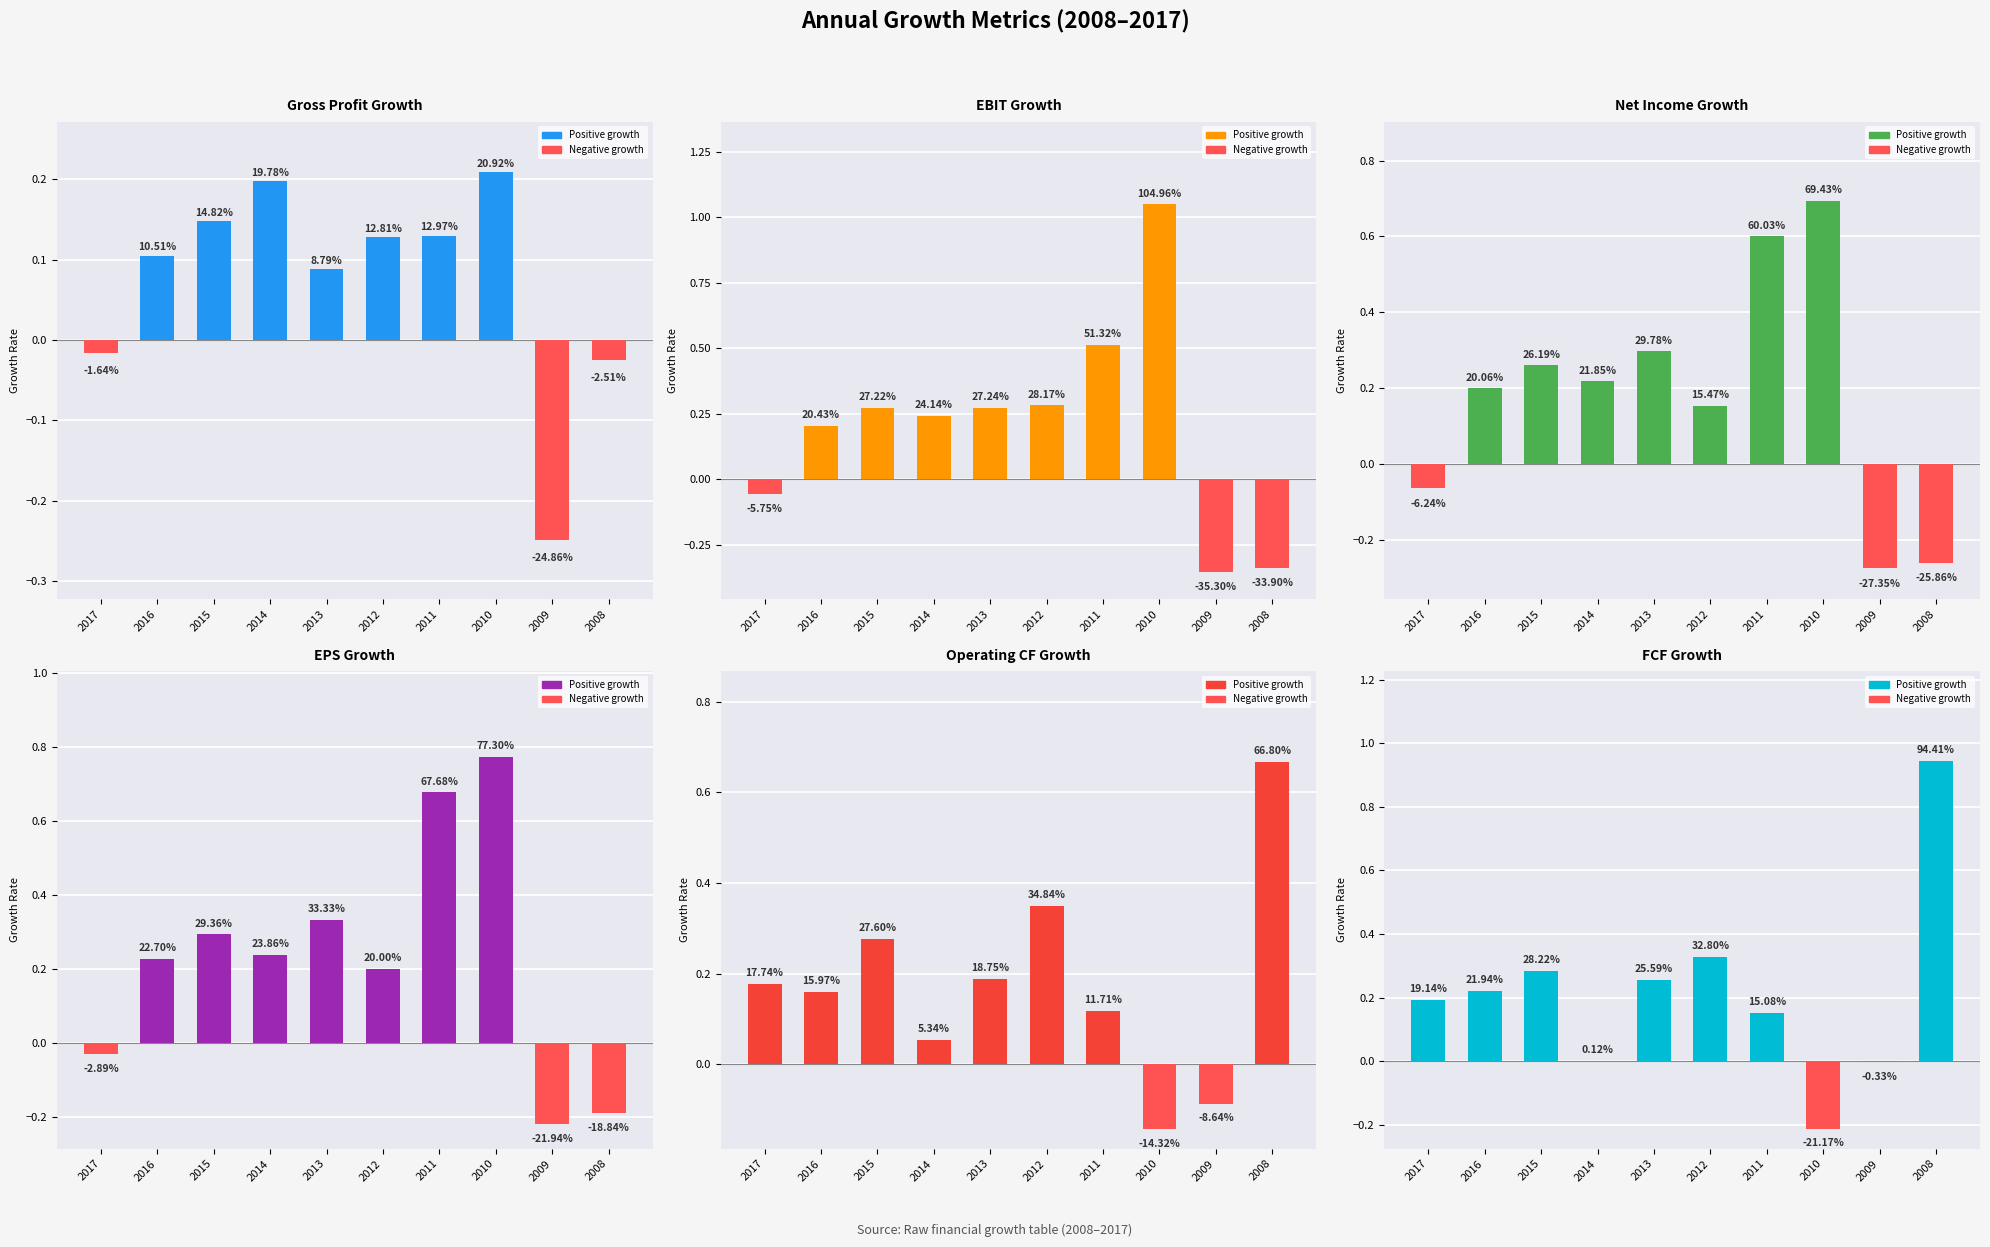

What is the difference between the maximum and second lowest values in the Gross Profit Growth series?

0.2